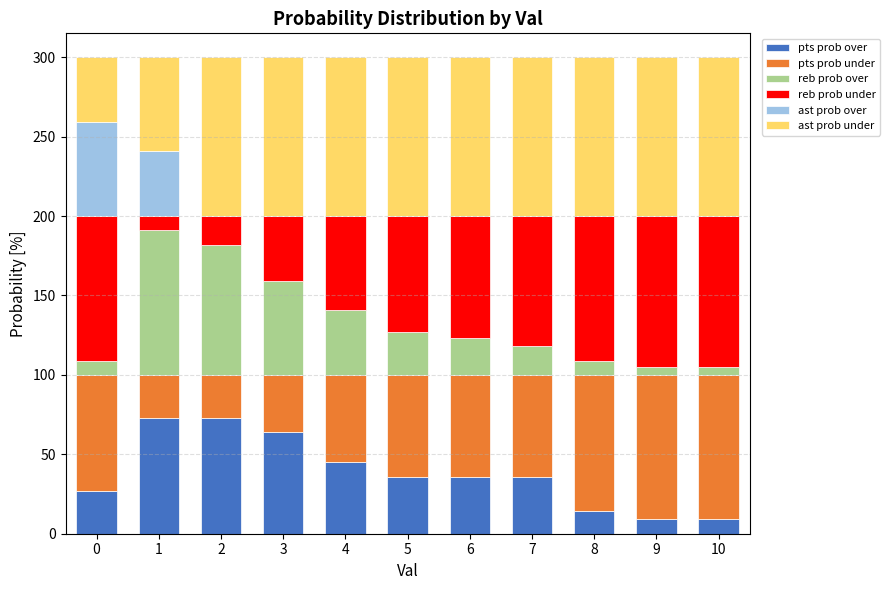

What is the highest value of the pts prob over series?

73